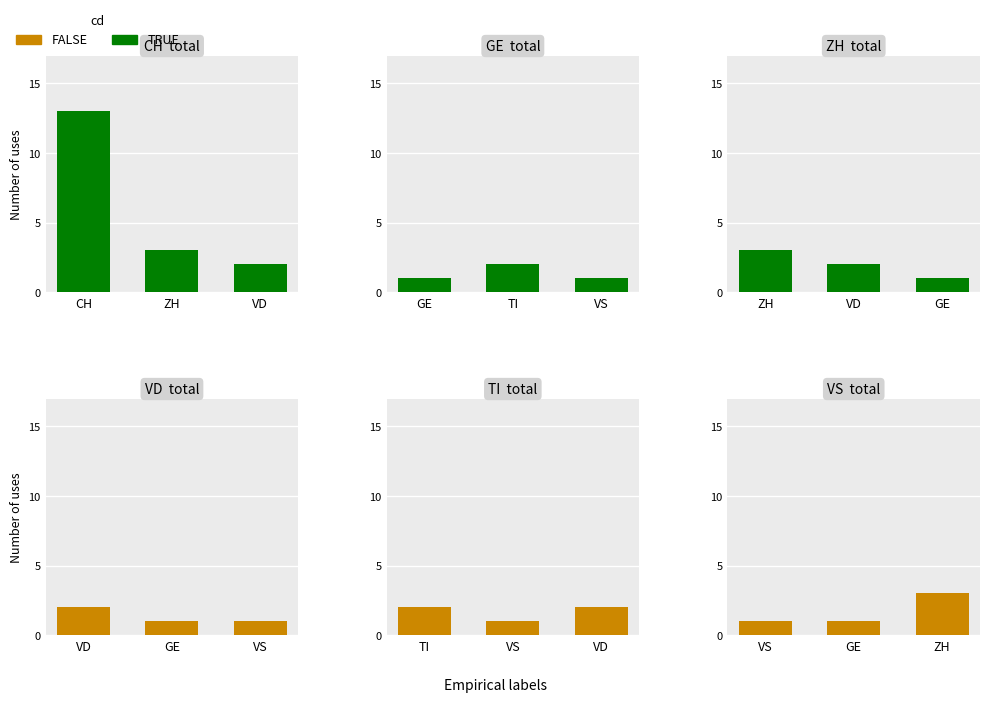

What position from the right is VD?

1